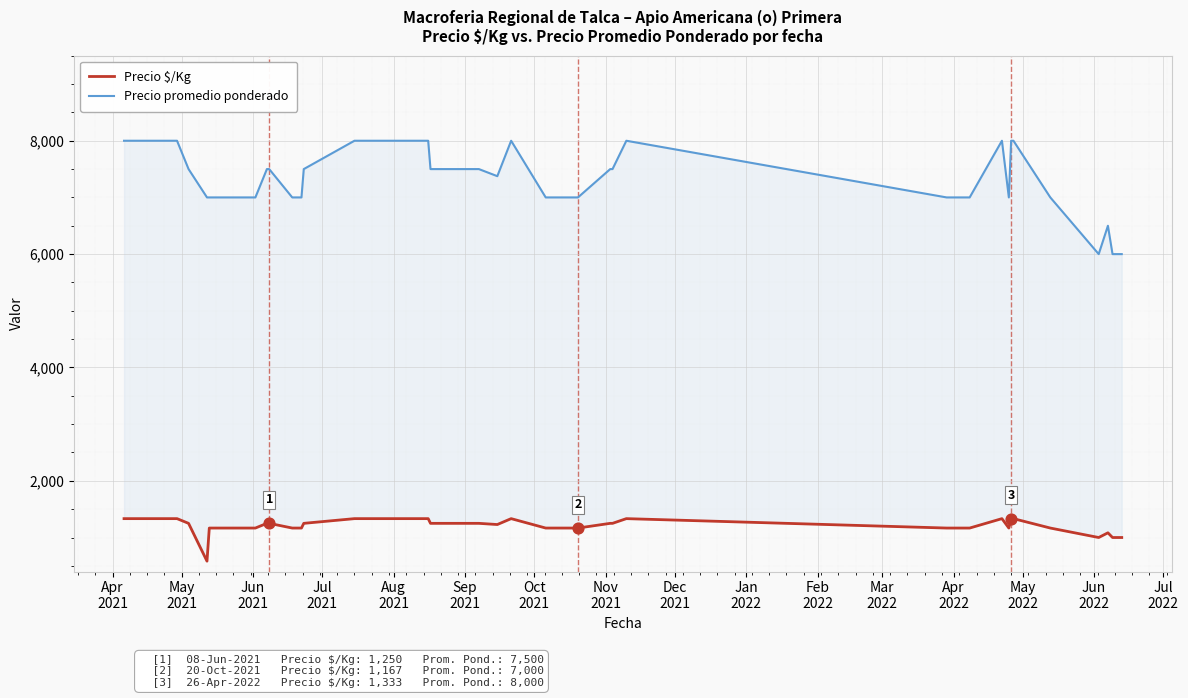

At how many categories does at least one series exceed 7547?

15